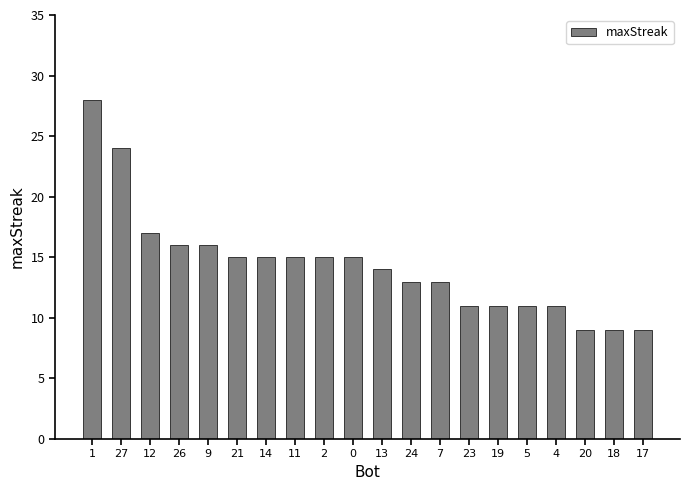

Which label corresponds to the largest value in the chart?

1